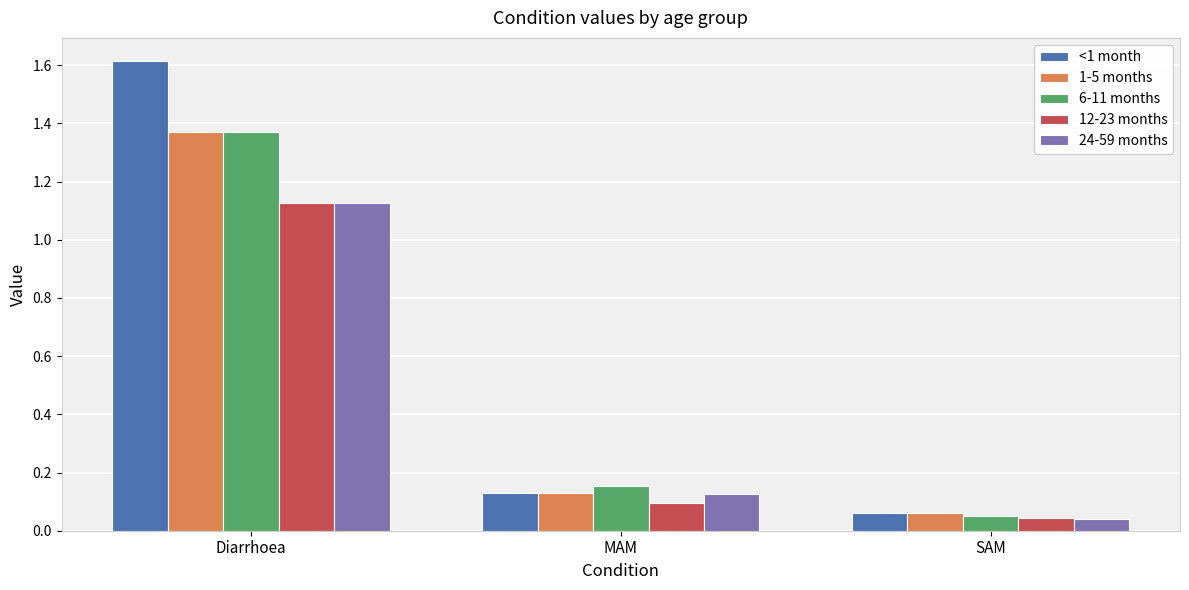

What is the sum of the 12-23 months values at MAM and Diarrhoea?

1.2